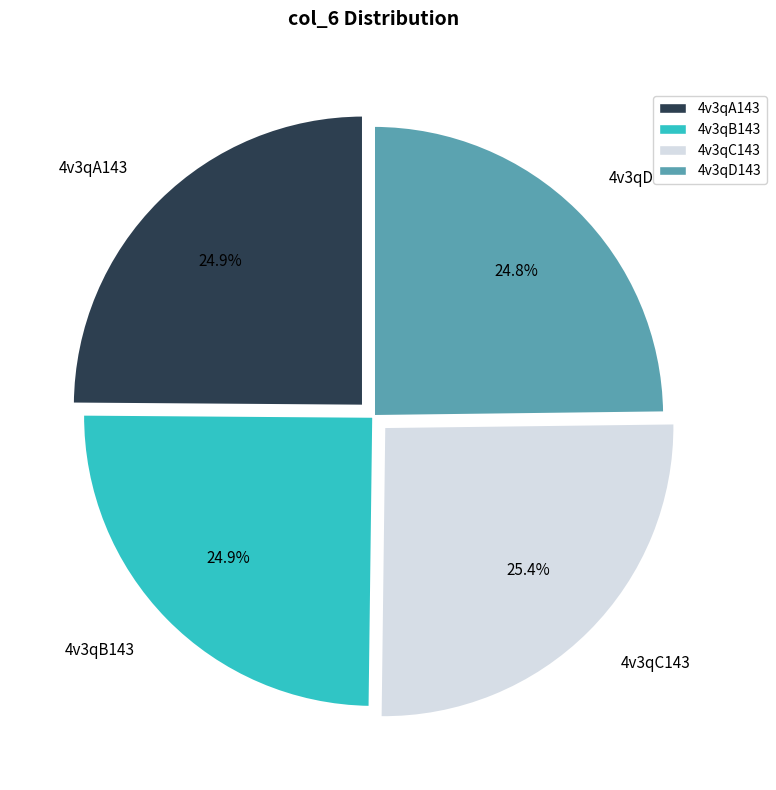

What is the total percentage of 4v3qA143 and 4v3qC143?

50.3%